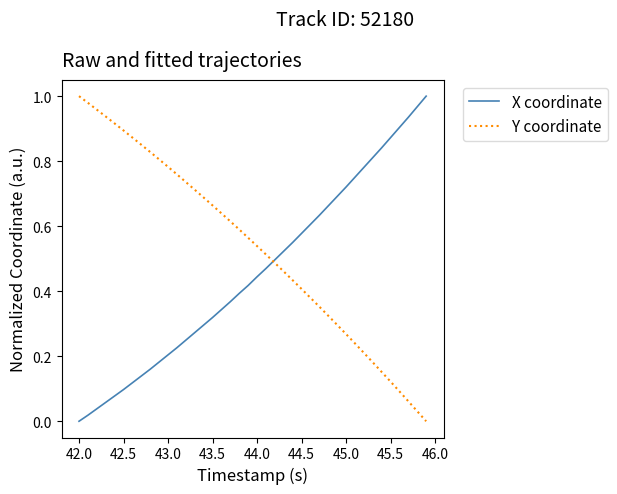

What are all the series names shown in the legend?

X coordinate, Y coordinate